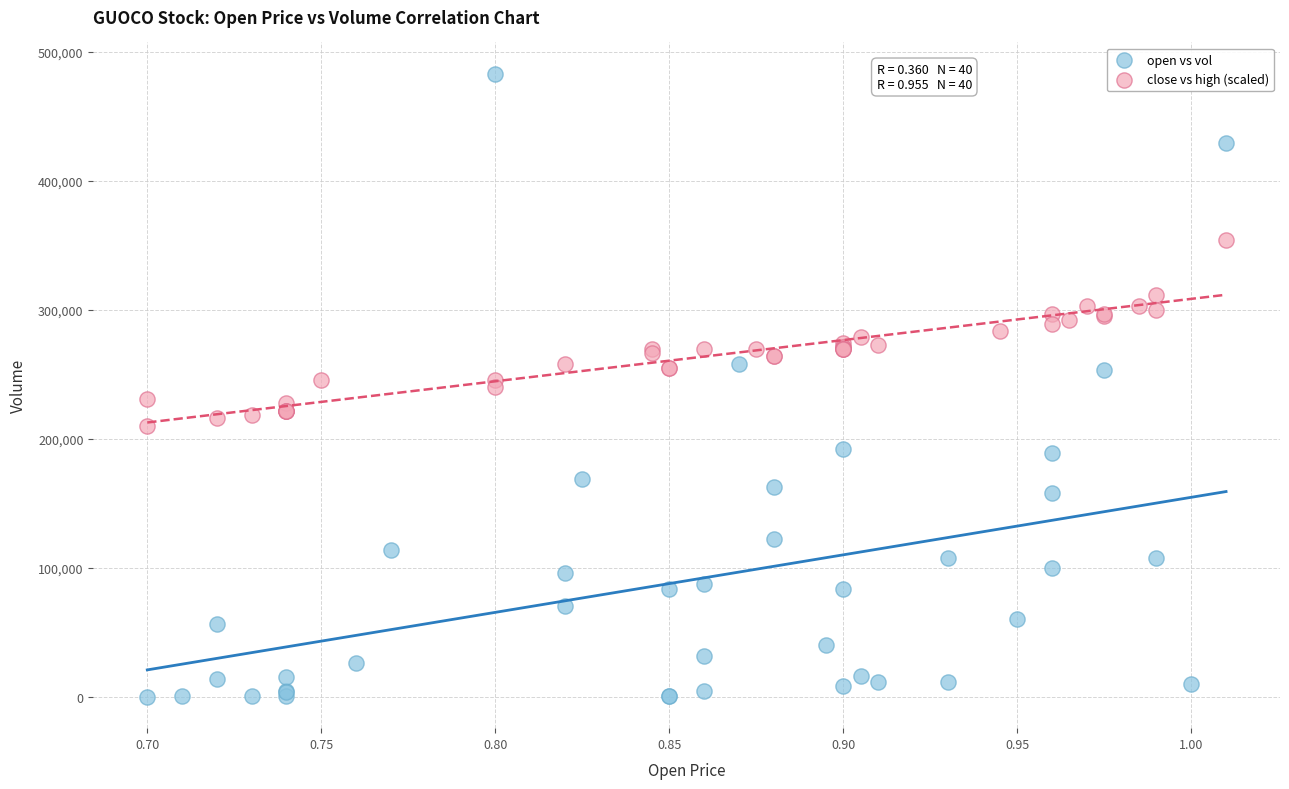

Which series reaches the minimum Y coordinate?

open vs vol